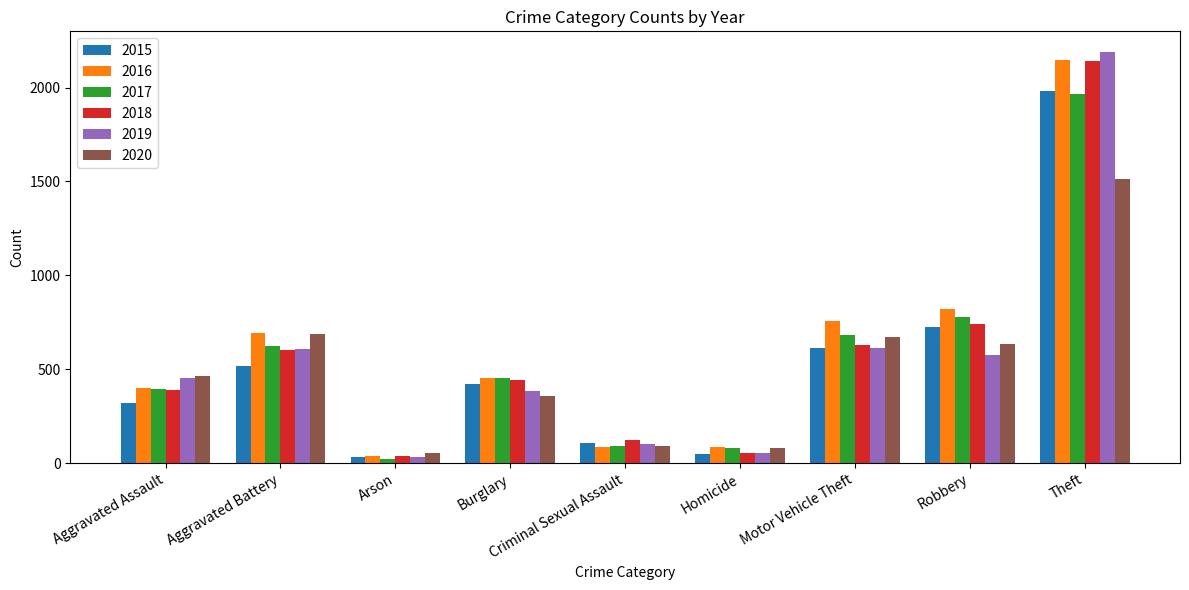

At which category is the sum across all series the highest?

Theft